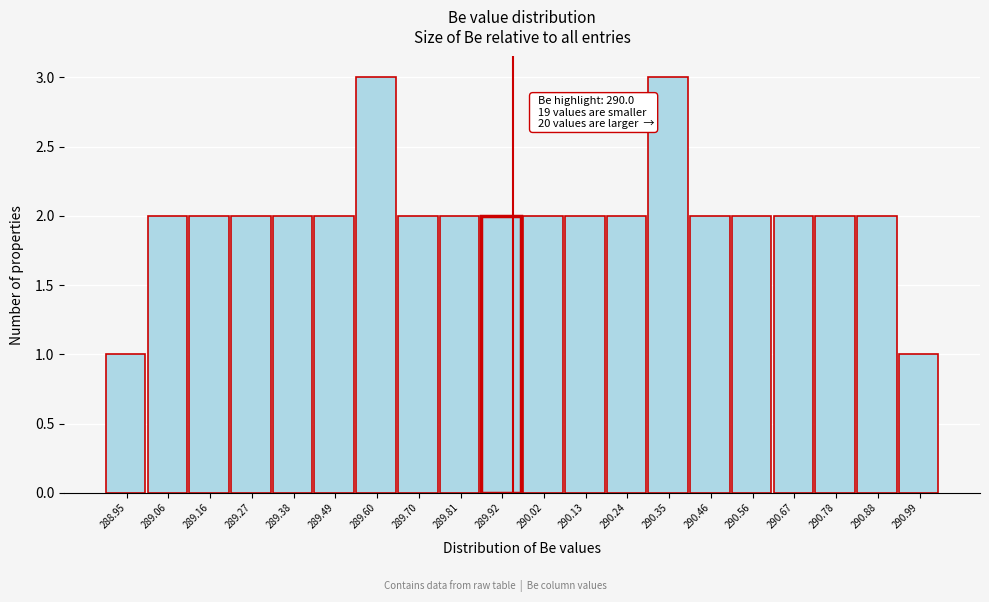

Reading right to left, what are all the values shown in this chart?

290.99=1	290.88=2	290.78=2	290.67=2	290.56=2	290.46=2	290.35=3	290.24=2	290.13=2	290.02=2	289.92=2	289.81=2	289.70=2	289.60=3	289.49=2	289.38=2	289.27=2	289.16=2	289.06=2	288.95=1